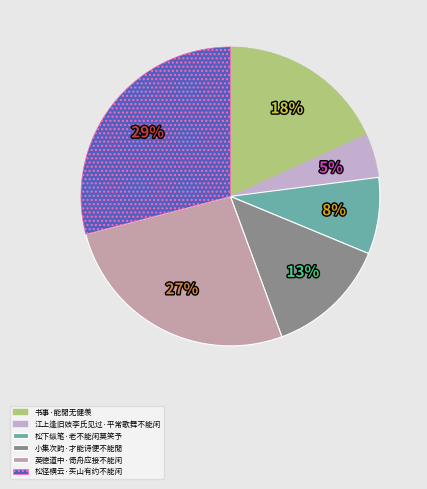

Combined, do 江上逢旧妓李氏见过·平常歌舞不能闲 and 小集次韵·才能诗便不能閒 account for over 50%?

No